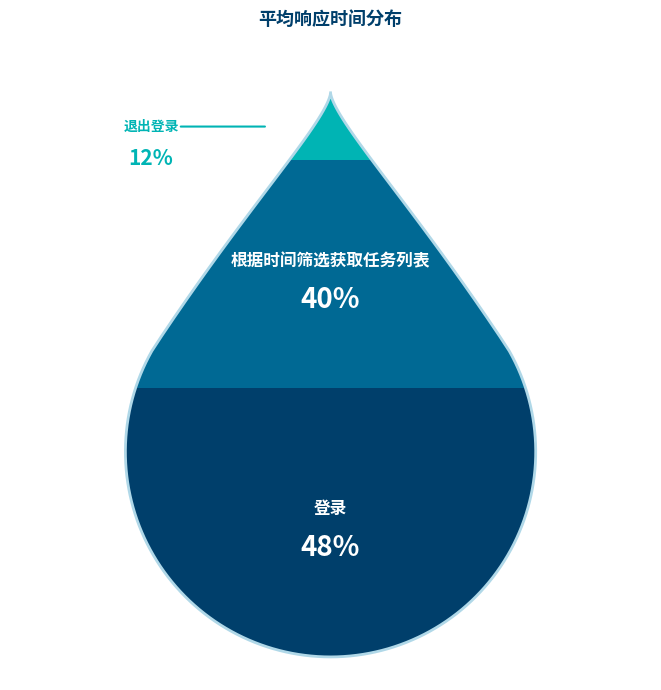

Rank the categories by value from highest to lowest.

登录, 根据时间筛选获取任务列表, 退出登录